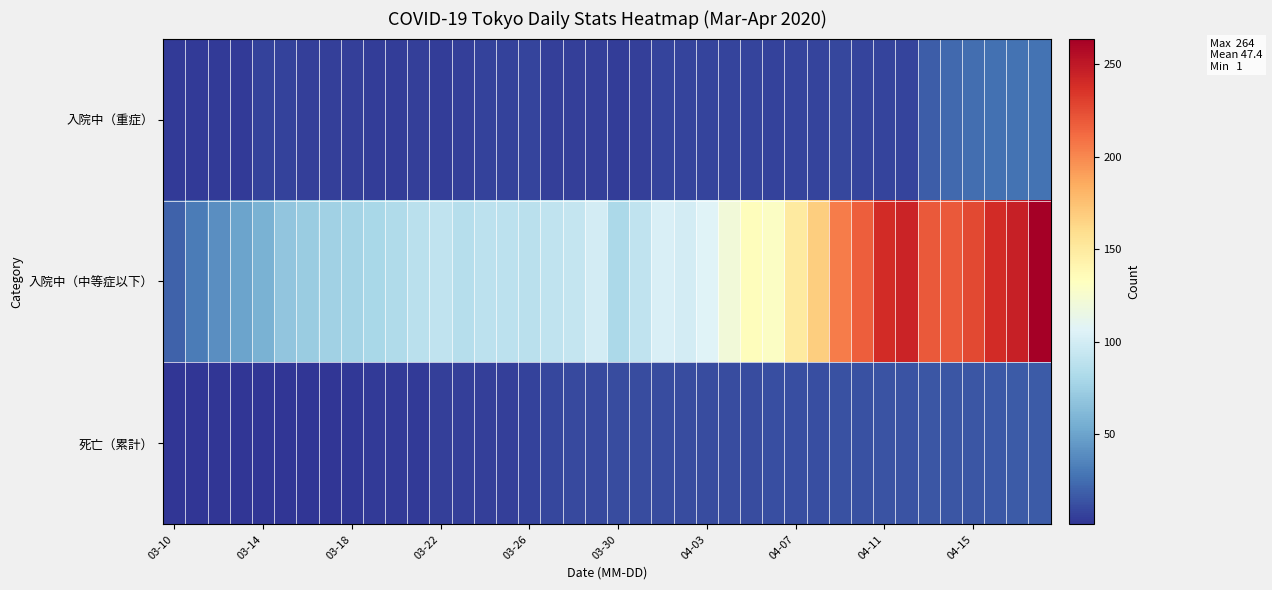

Which series has the largest total across all categories?

入院中（中等症以下）